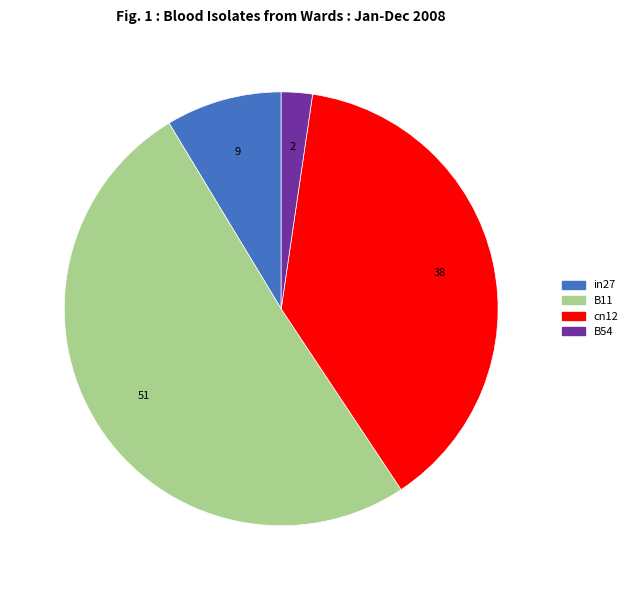

Does any single category account for the majority?

Yes